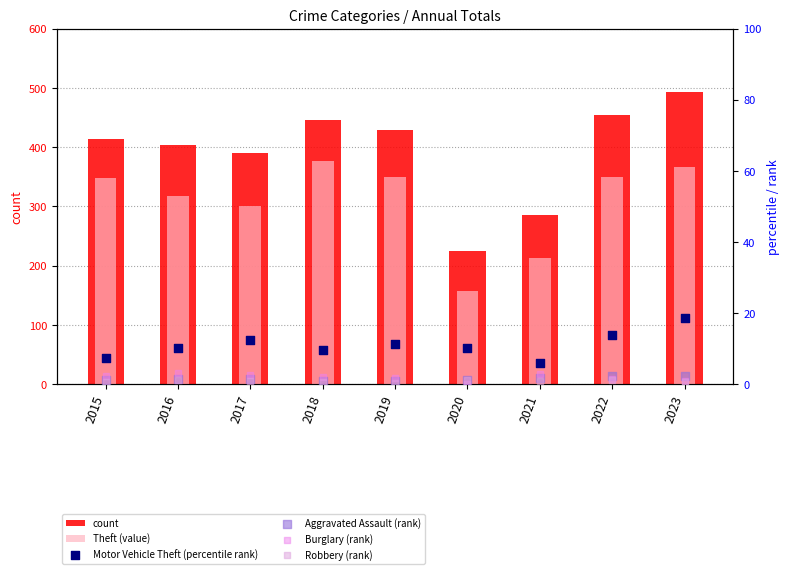

Which series has the largest total across all categories?

count